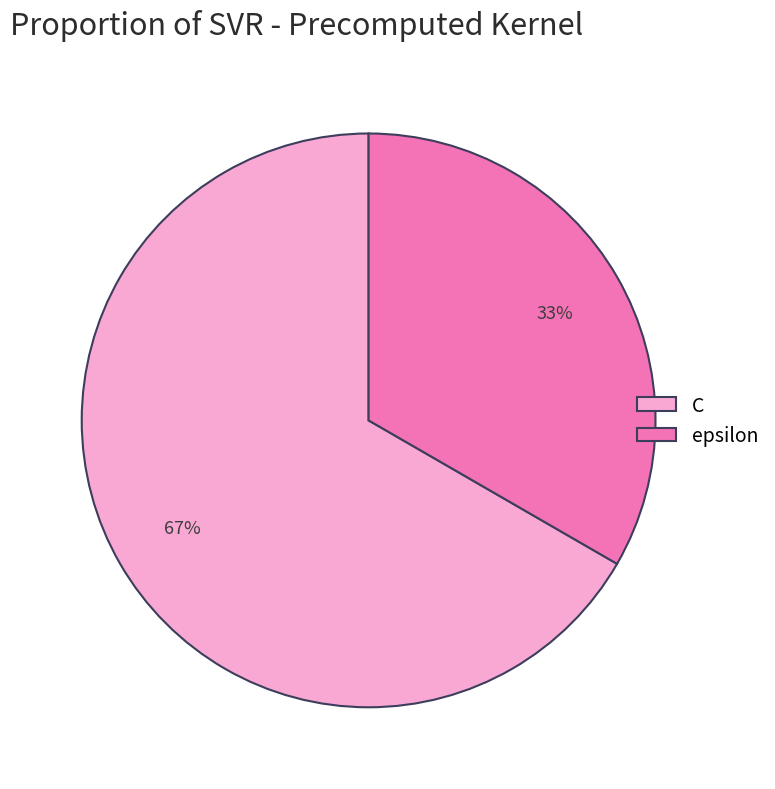

Rank the categories by value from highest to lowest.

C, epsilon